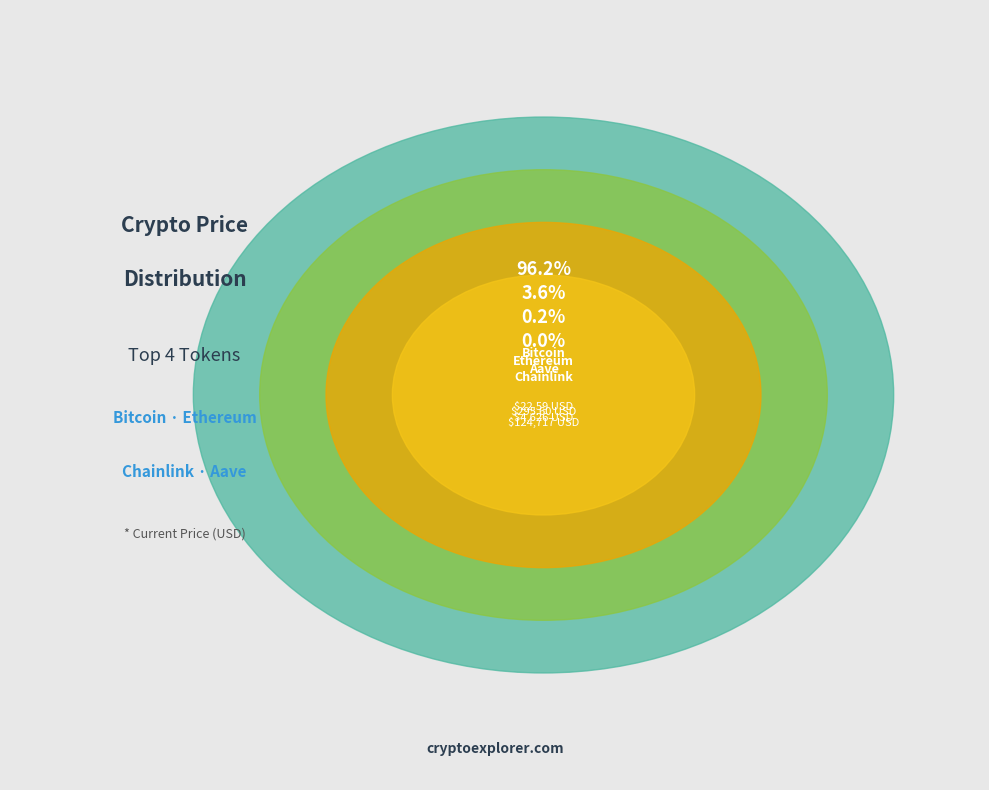

Rank the categories by value from lowest to highest.

Chainlink (link), Aave (aave), Ethereum (eth), Bitcoin (btc)